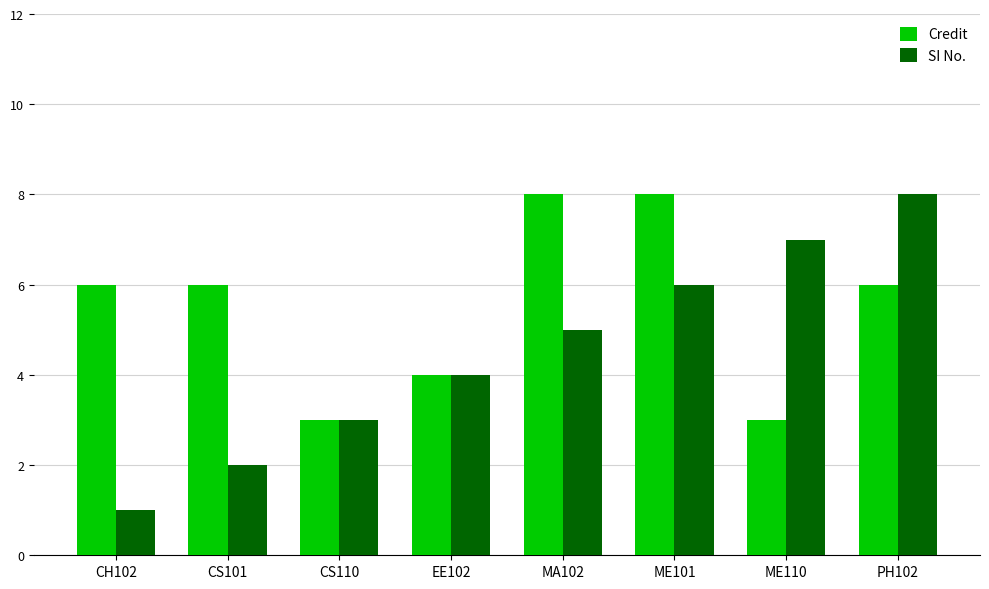

What value does the Credit series have at ME110?

3